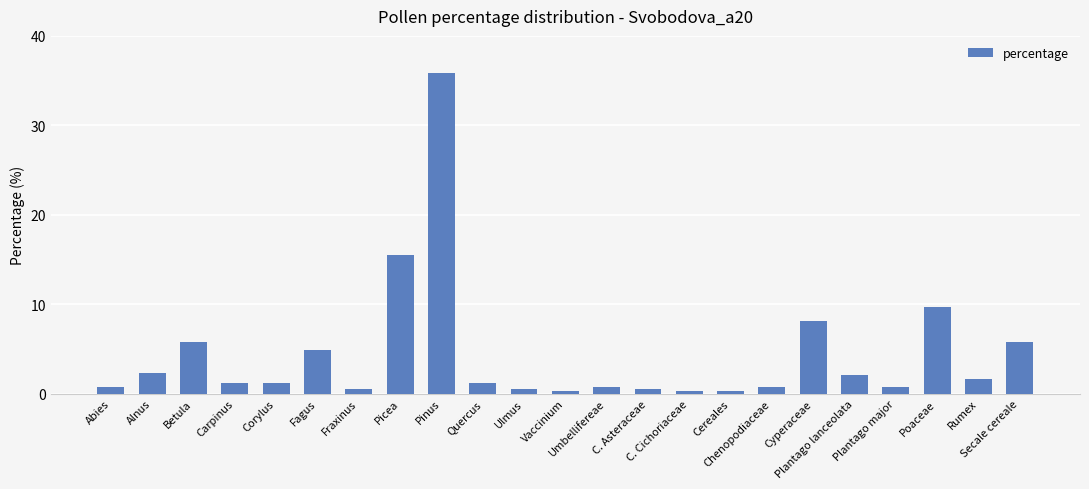

Which category has the highest value across all series?

Pinus